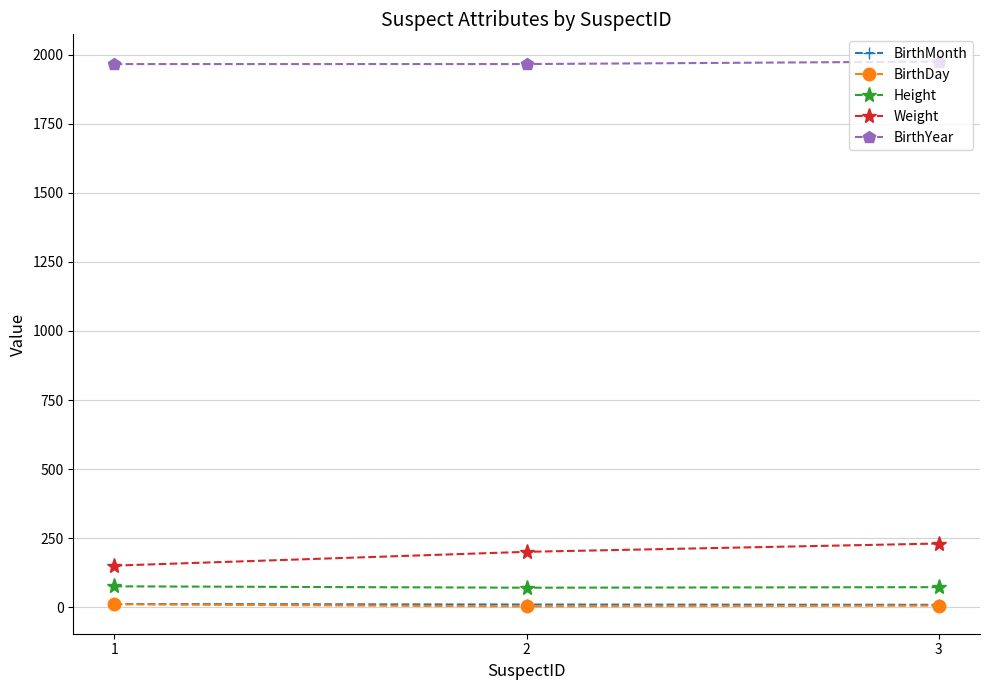

True or false: BirthMonth has a value of 11 at 1.

True